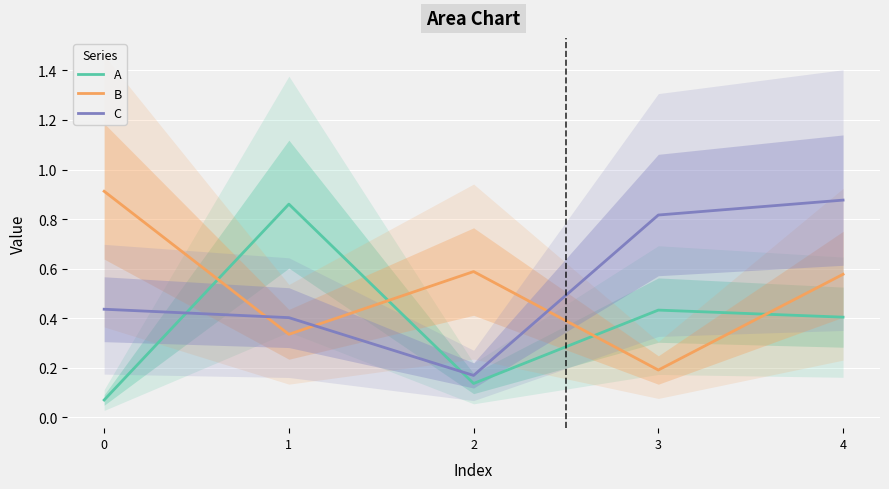

Is the value of B at 2 greater than the value of C at 3?

No